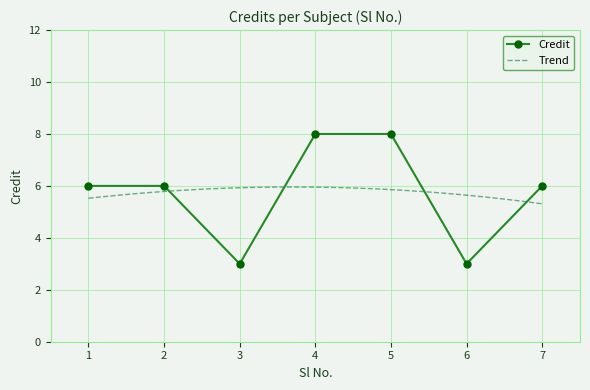

The value at 2 is 10. True or false?

False